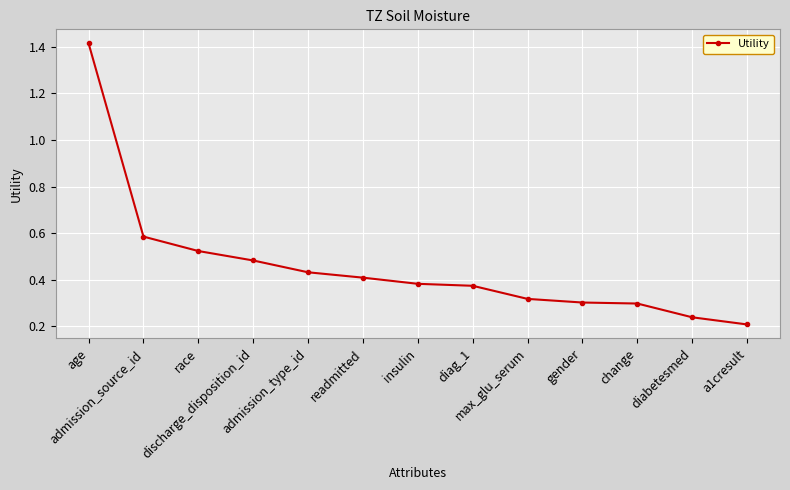

Count the values in the range 0 to 1.

12